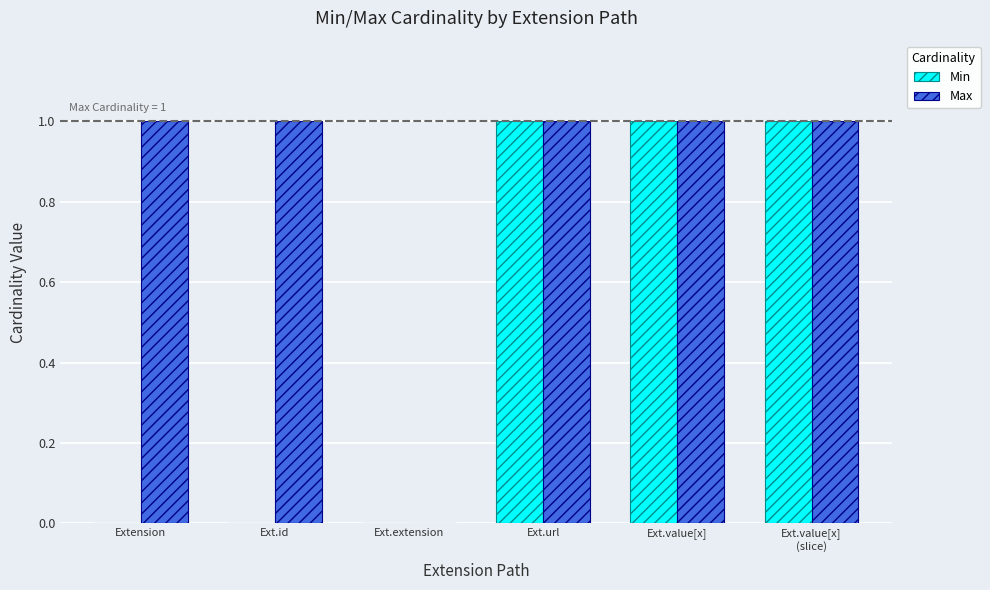

What is the sum of all Min values?

3